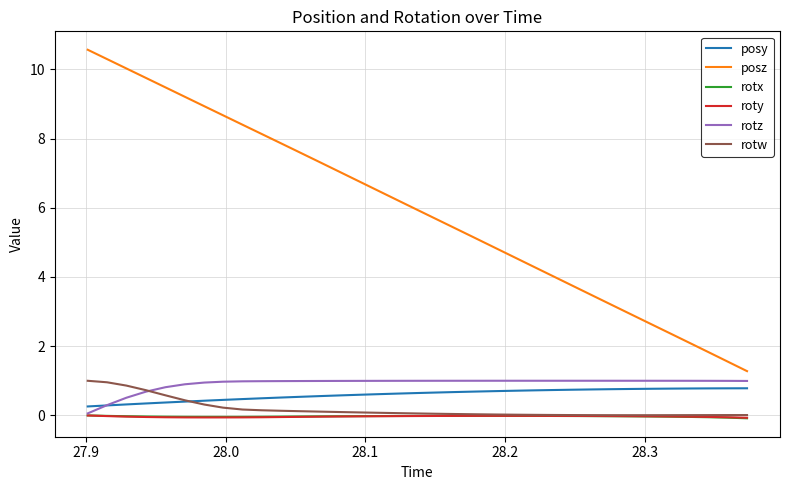

What is the minimum value for posz?

1.3